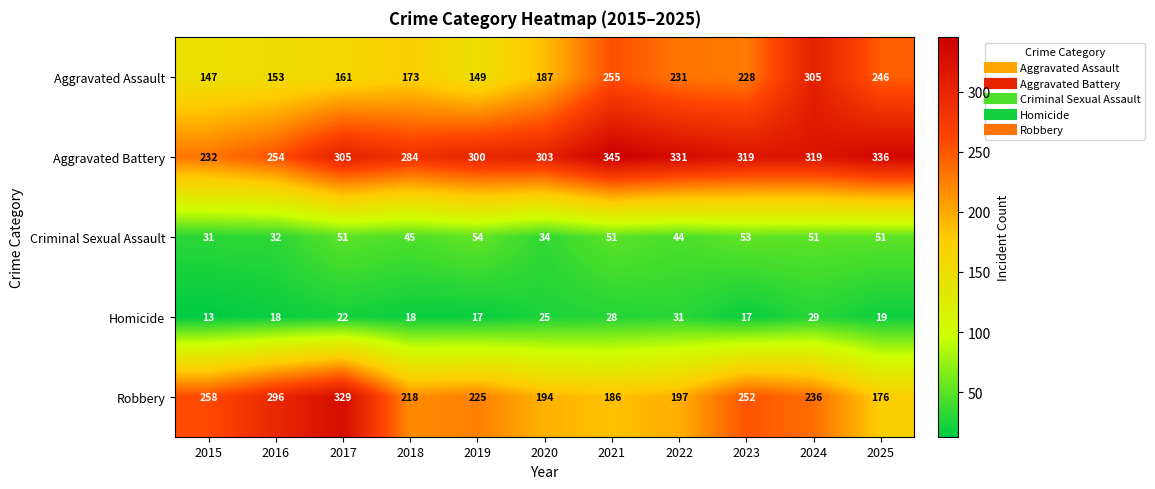

What is the sum of the Criminal Sexual Assault values at 2018 and 2015?

76